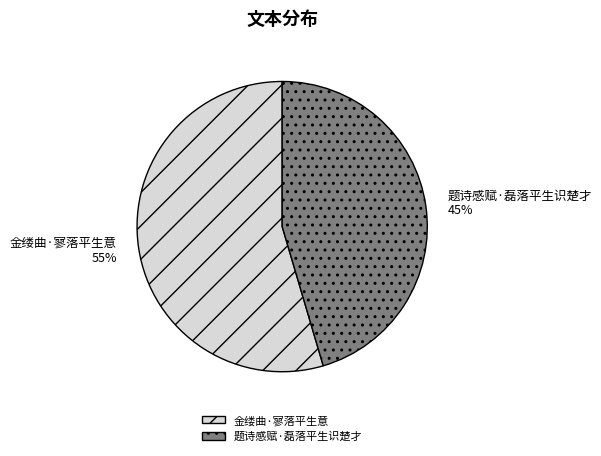

Which category accounts for the majority?

金缕曲·寥落平生意